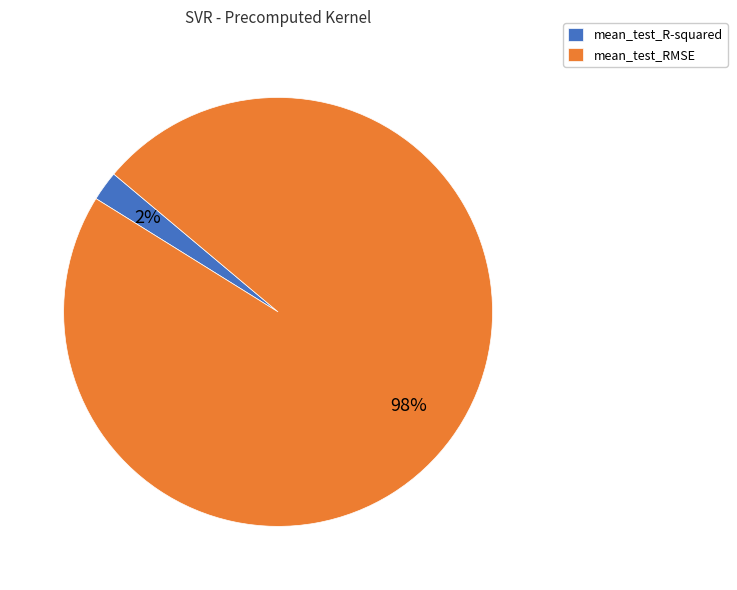

To the nearest percent, what is the combined percentage of mean_test_R-squared and mean_test_RMSE?

100%